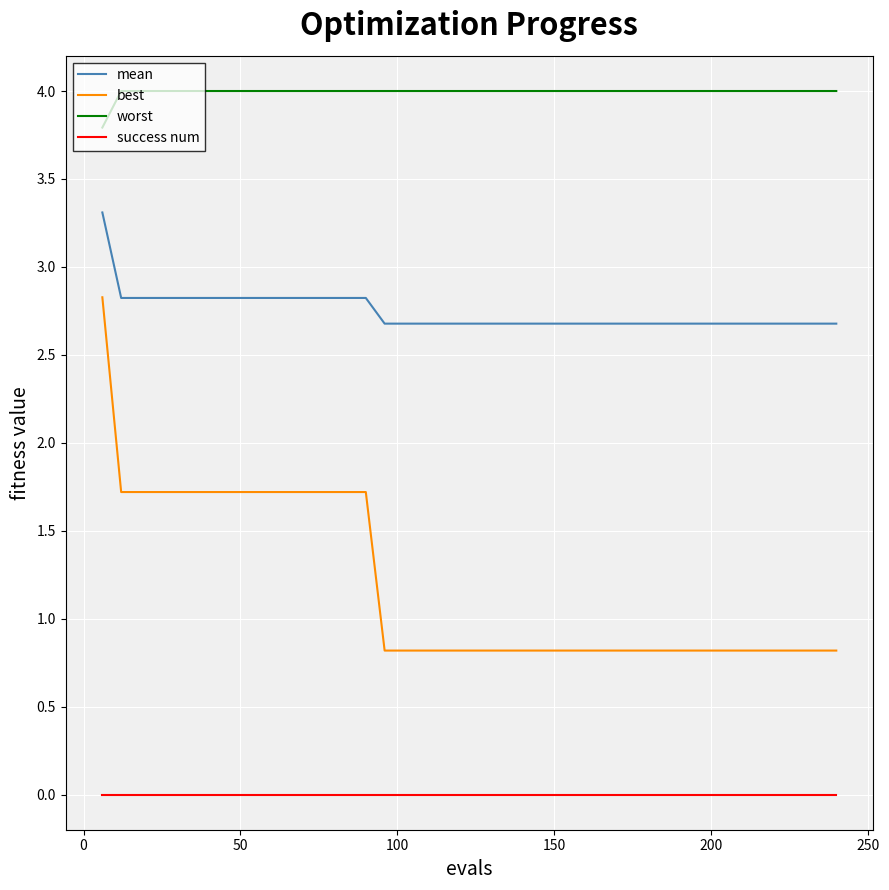

Which series has the largest range (max minus min)?

best